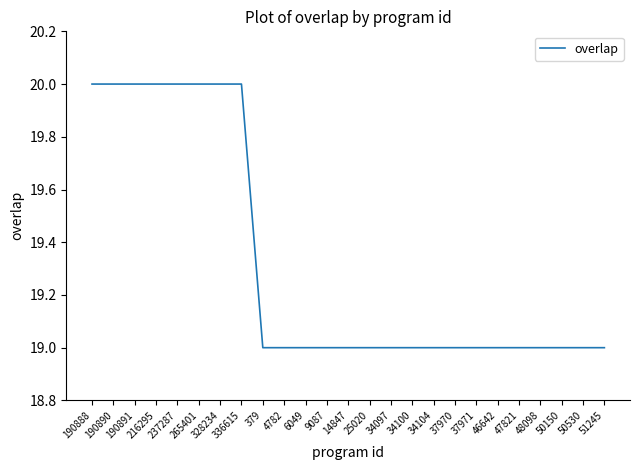

Does the chart have visible grid lines?

No